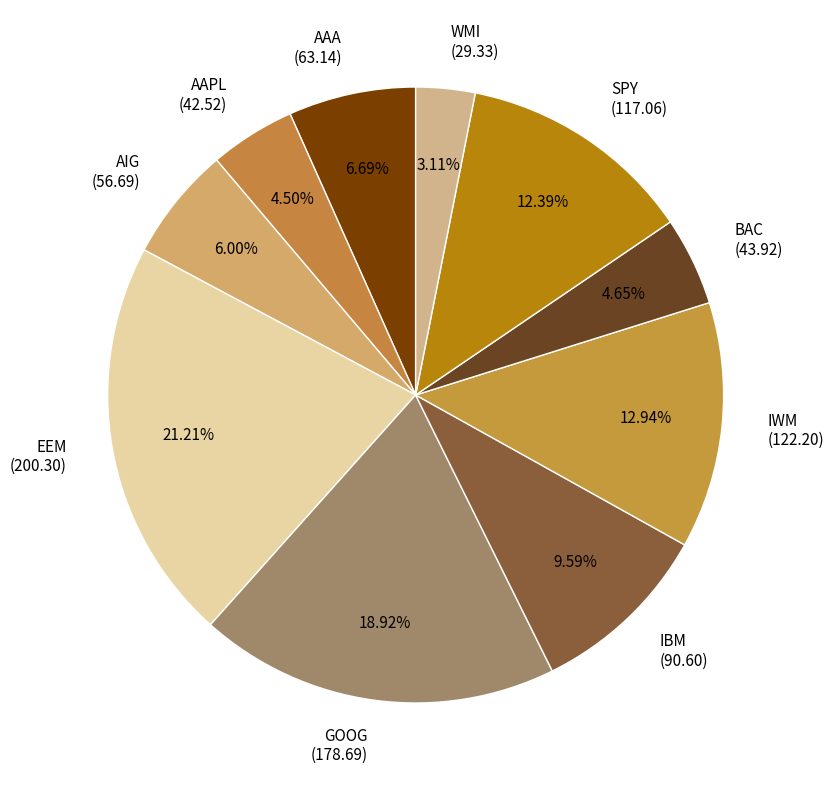

To the nearest percent, what portion does AAA represent?

7%